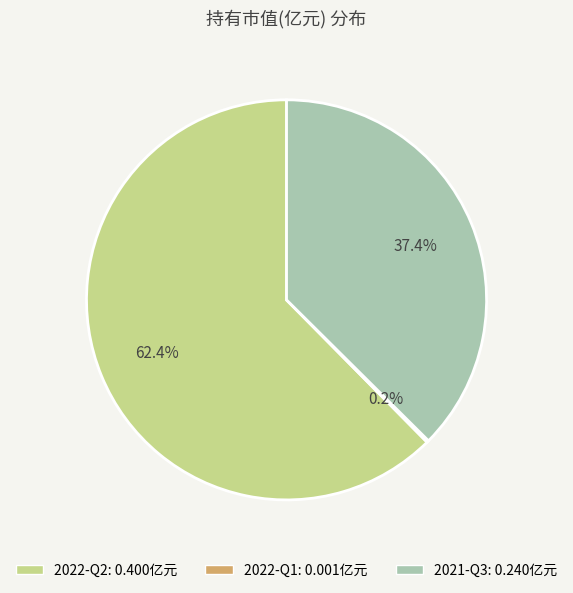

Is it true that 2022-Q2 is 62% of the pie?

True